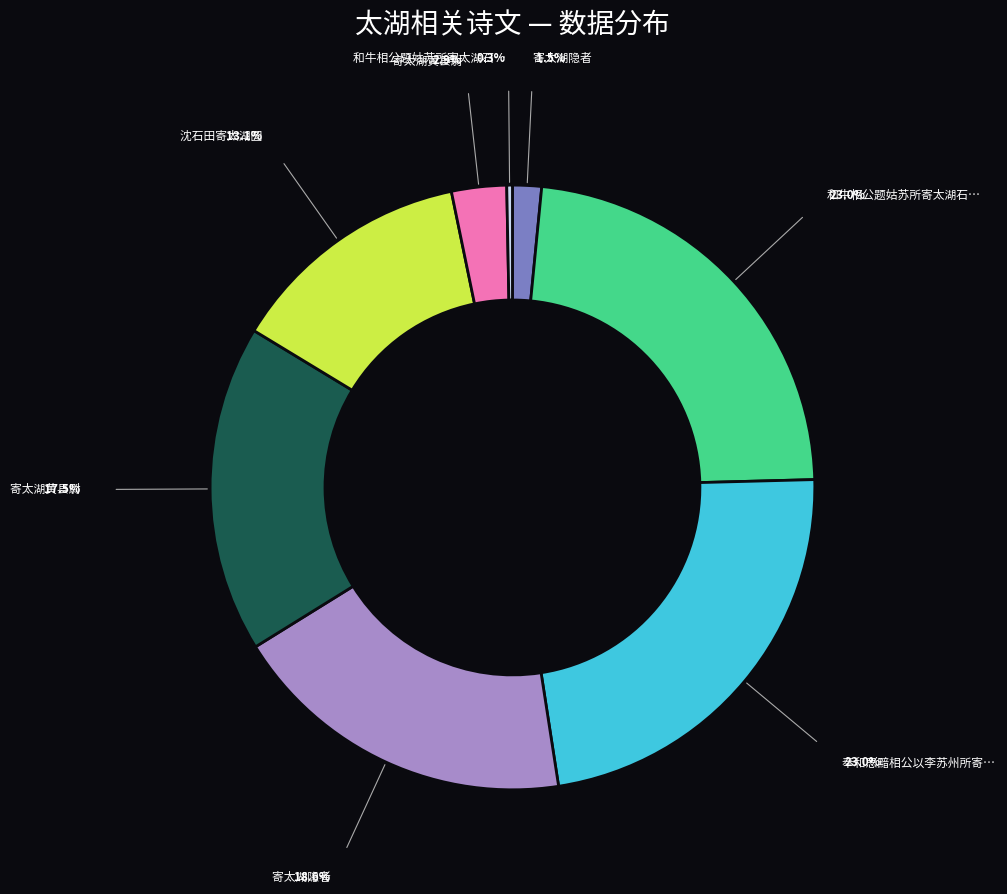

Is there any slice that represents more than half of the pie?

No